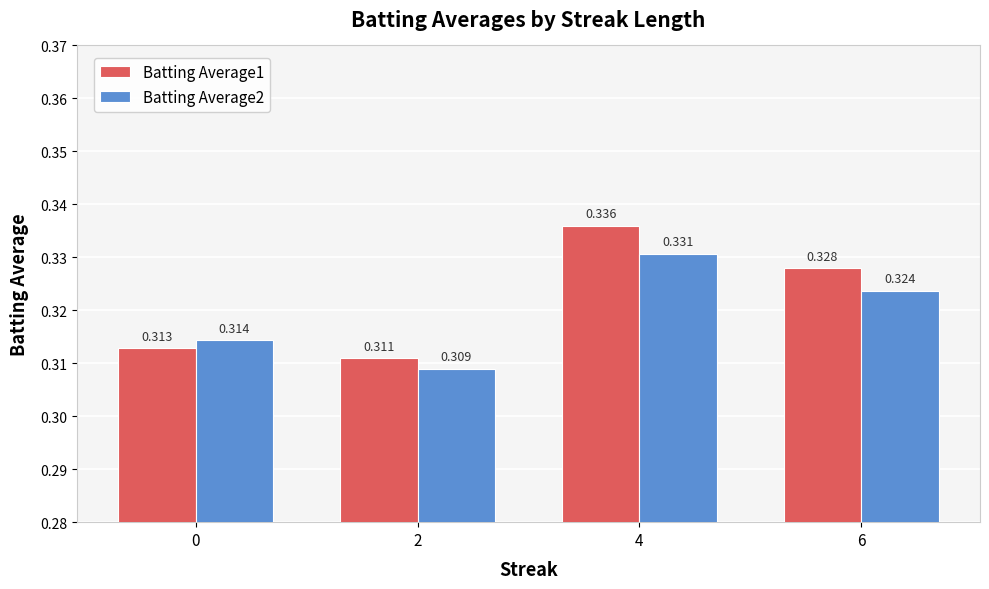

Does the chart contain any negative values?

No